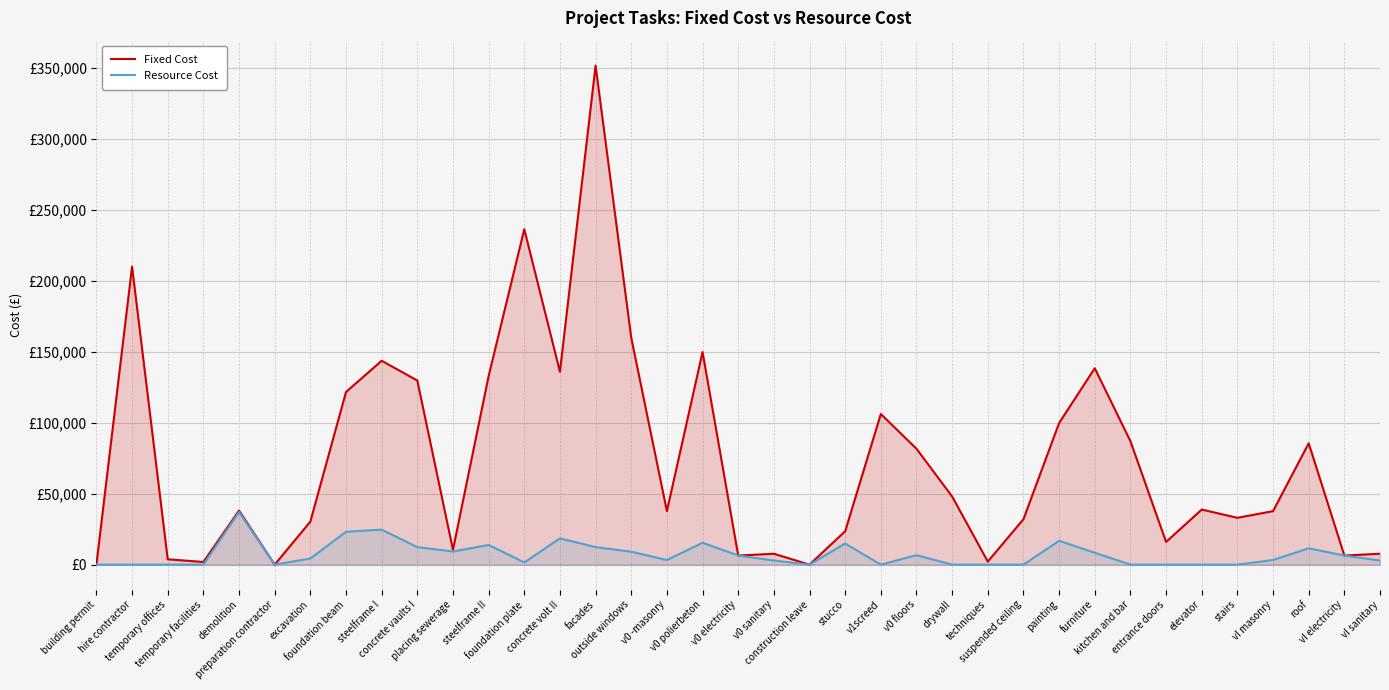

True or false: Fixed Cost has more than 0 interior local peaks.

True